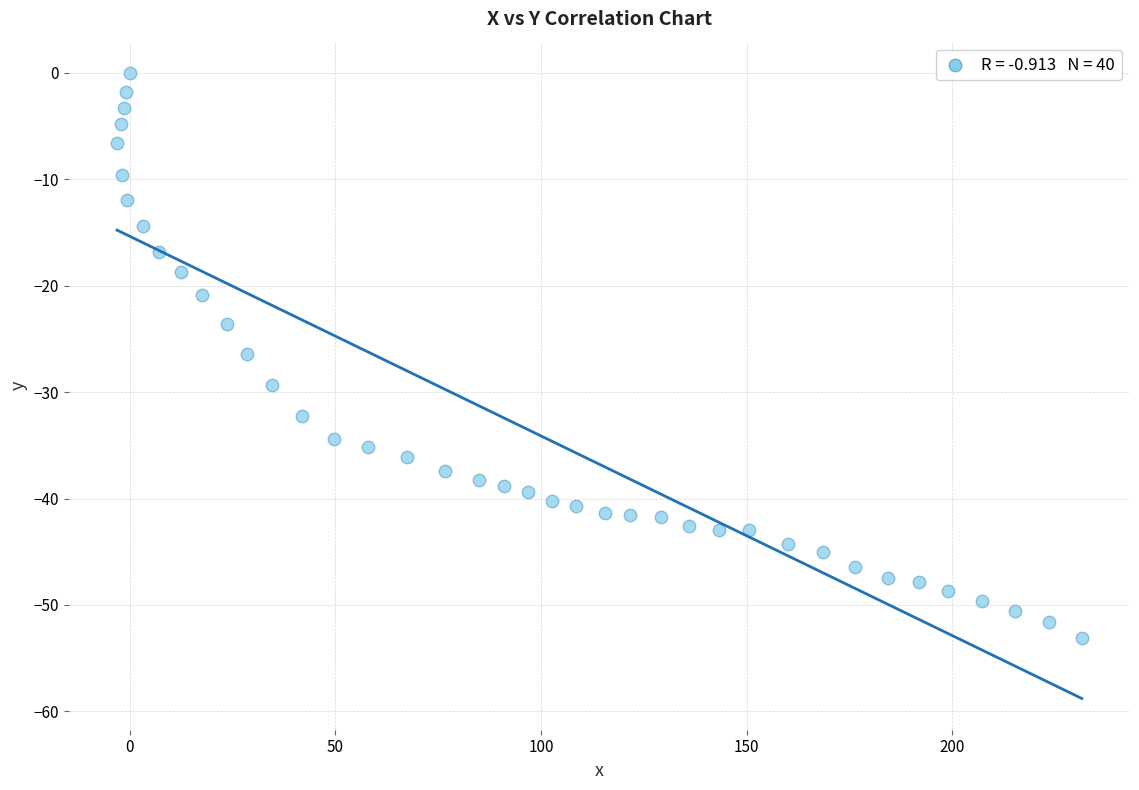

What is the range of Y values (max minus min)?

53.1